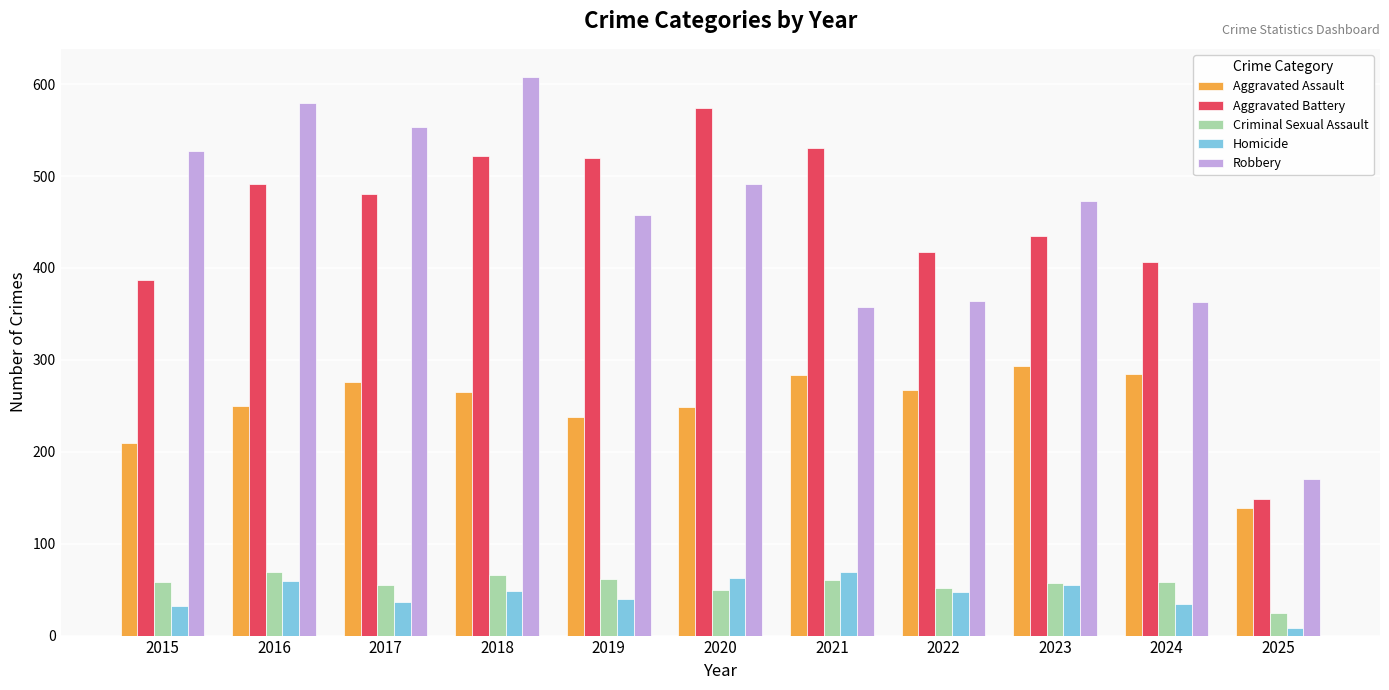

The Homicide series shows 95 at 2016. True or false?

False